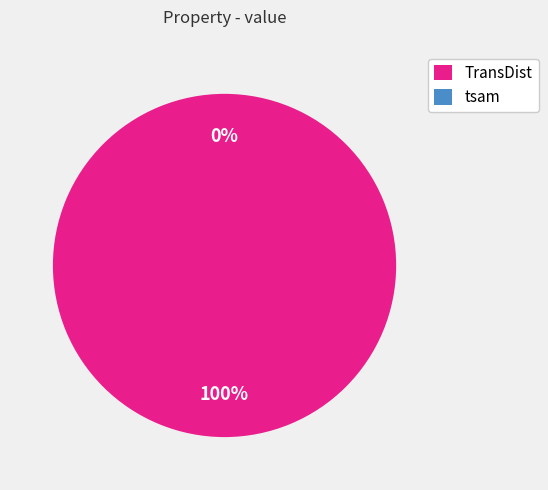

How many slices are in this pie chart?

2